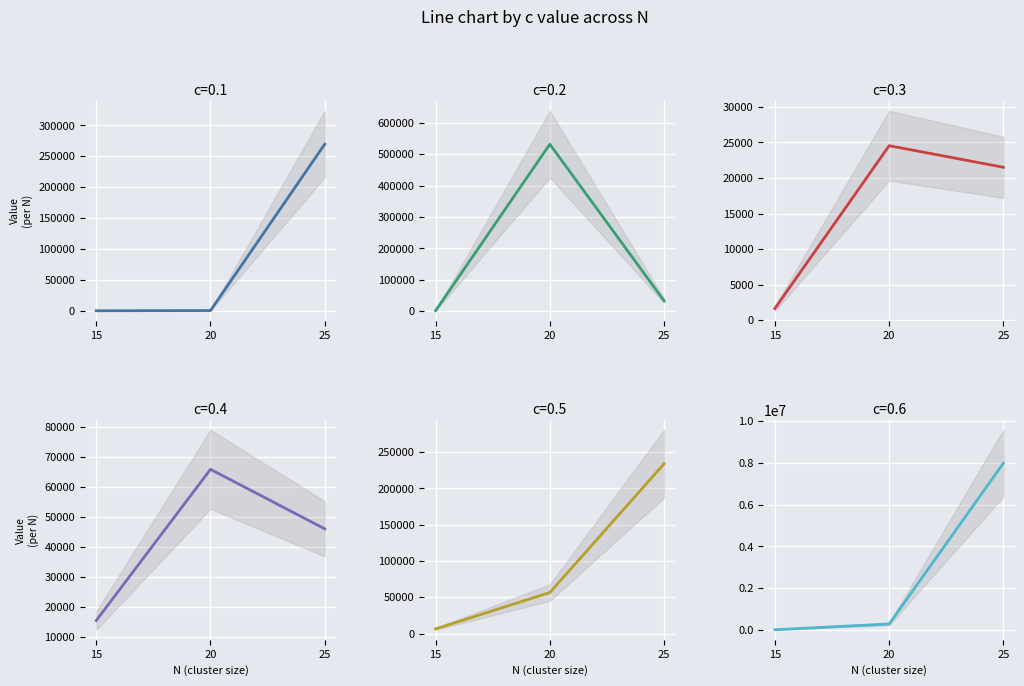

The 0.5 series shows 233864.8 at 25. True or false?

True